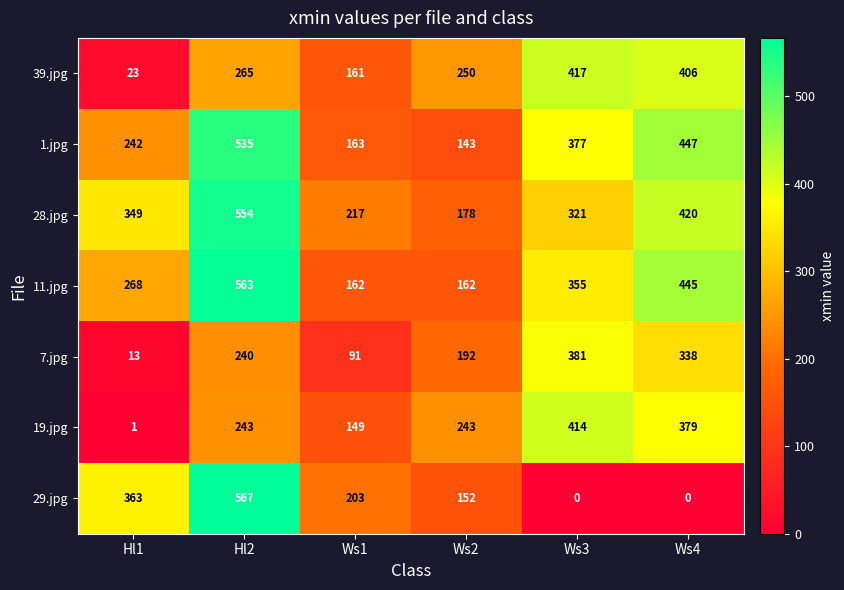

At how many categories does at least one series exceed 224?

5